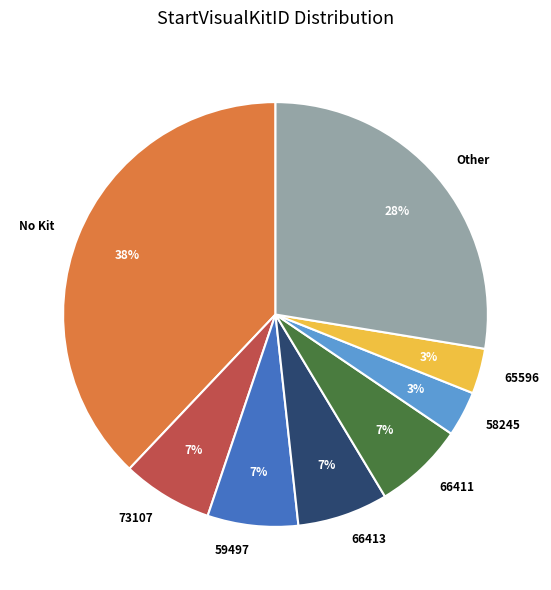

To the nearest percent, what percentage of the pie is 65596?

3%